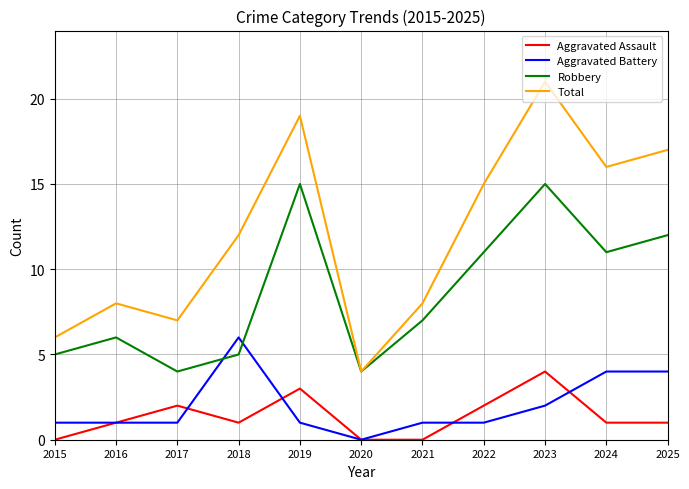

Is this an area chart (filled region under the line)?

No